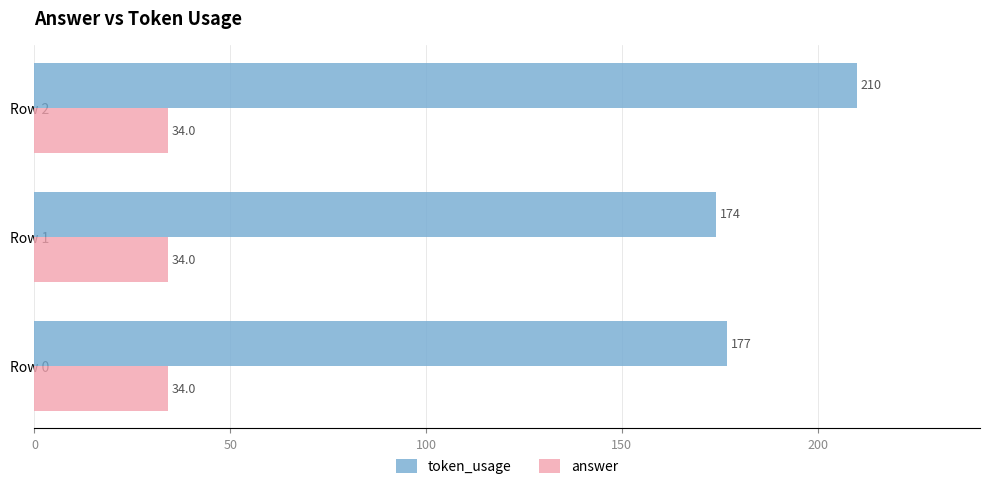

Rank the series by their average value, from highest to lowest.

token_usage, answer